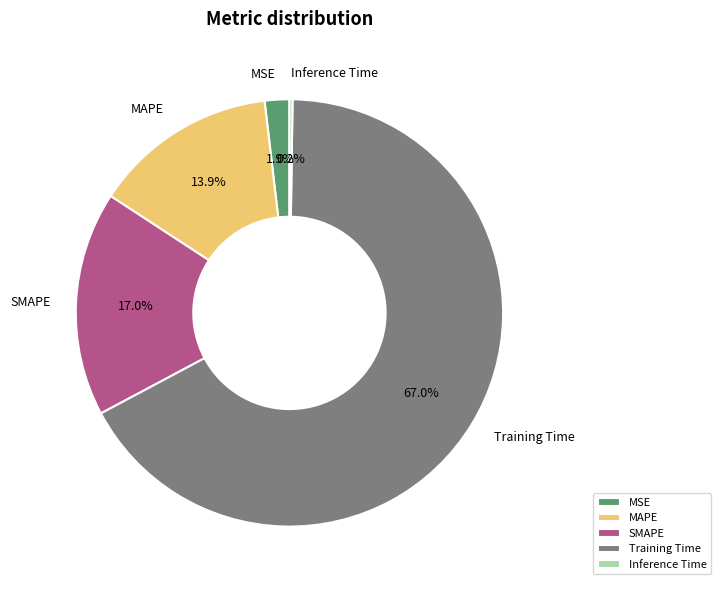

Between Training Time and MAPE, which is larger?

Training Time